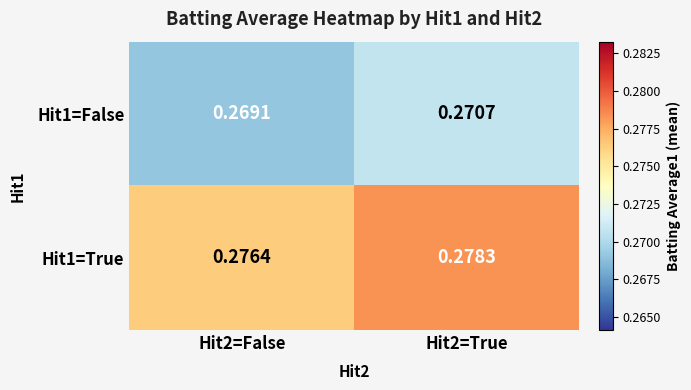

Is the value of Hit1=True at Hit2=True greater than the value of Hit1=False at Hit2=True?

Yes